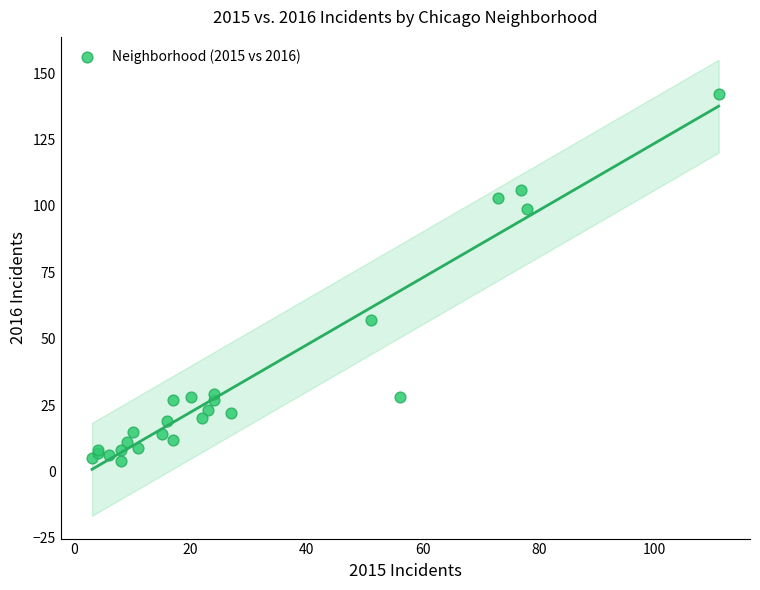

What Y value in the scatter plot is closest to 73?

57